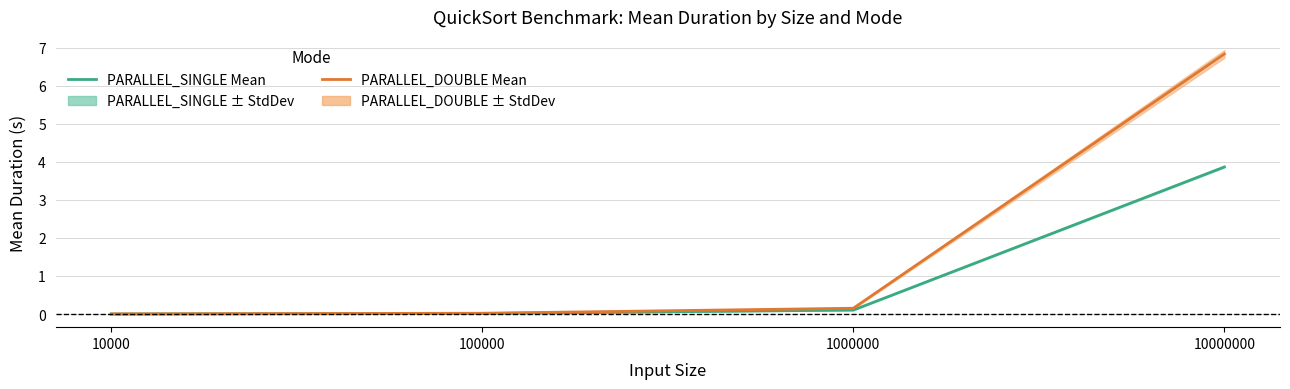

What is the total value across all series at 10000000?

10.7